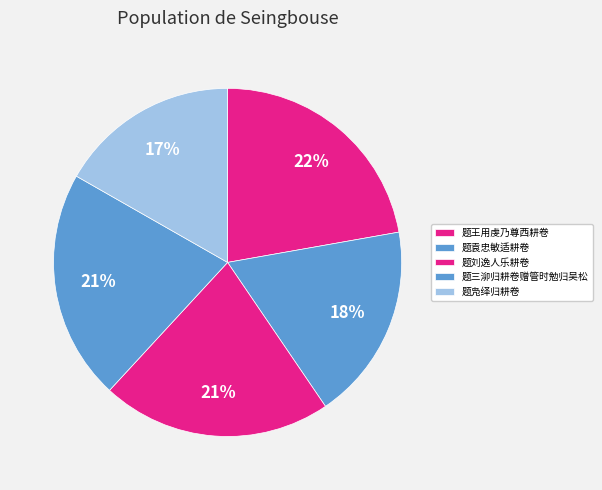

Is it true that 题凫绎归耕卷 is 17% of the pie?

True